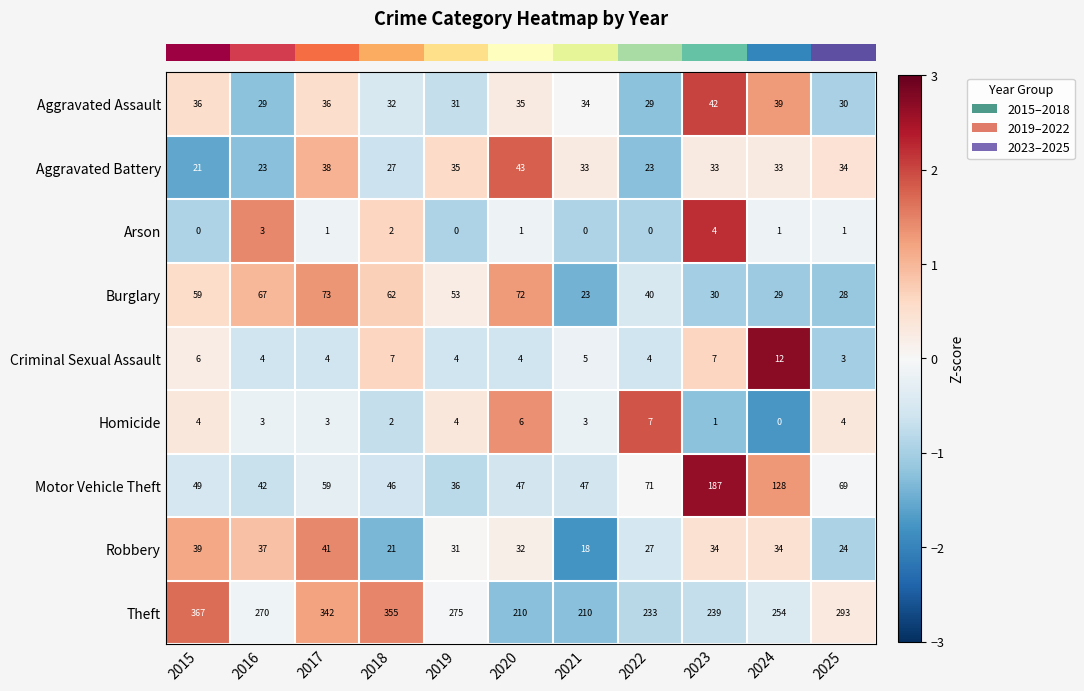

How many data points does each series have?

11